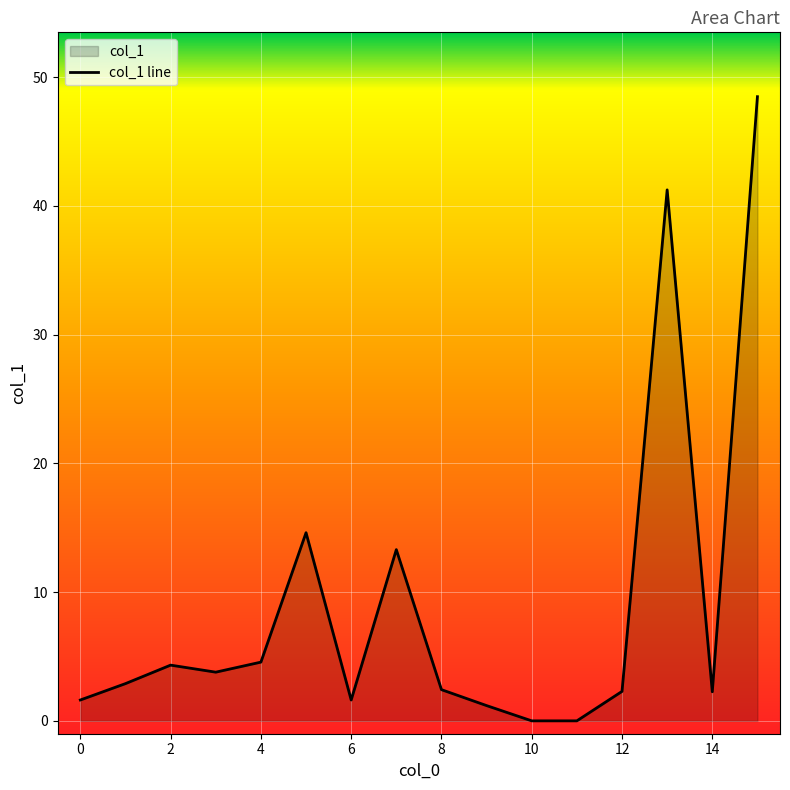

List the labels in order of value, smallest first.

11, 10, 9, 6, 0, 14, 12, 8, 1, 3, 2, 4, 7, 5, 13, 15